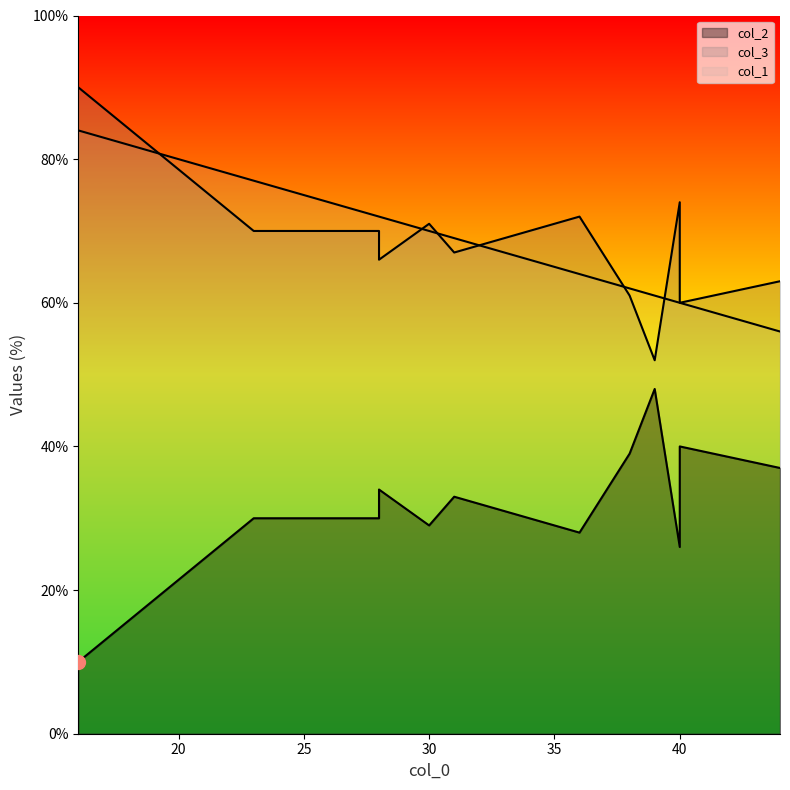

True or false: col_2 has a value of 48 at 39.

True